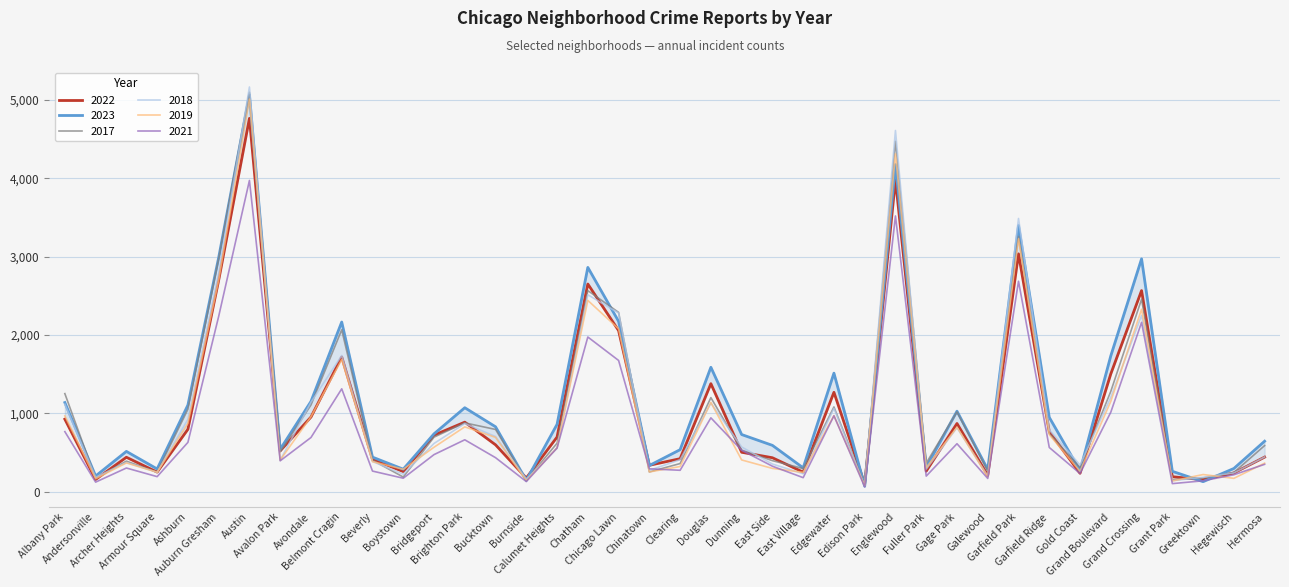

At how many categories does at least one series exceed 664?

21